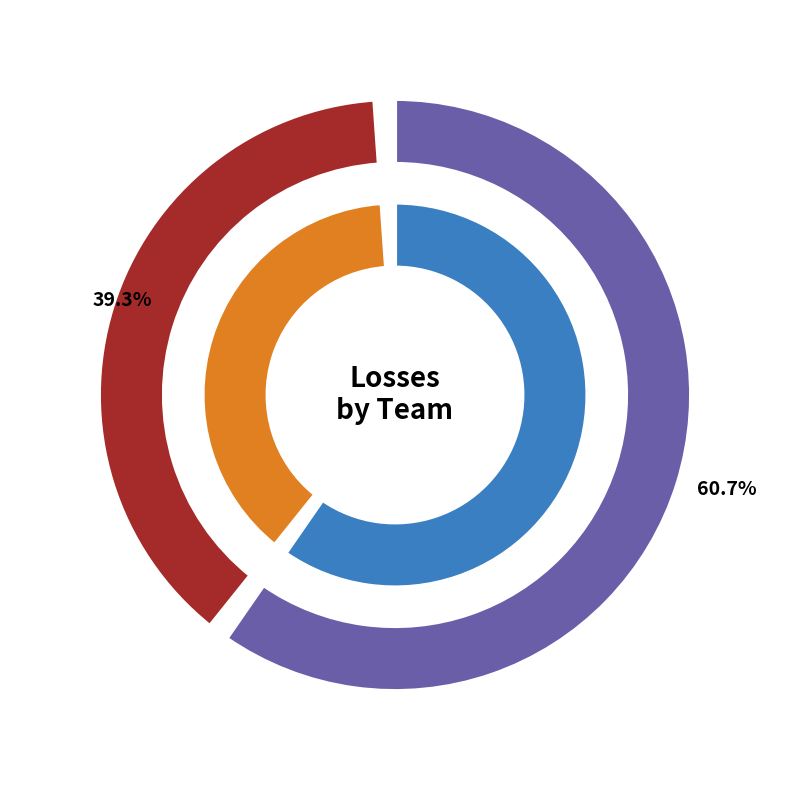

Which category has the smallest portion of the pie?

visiting team